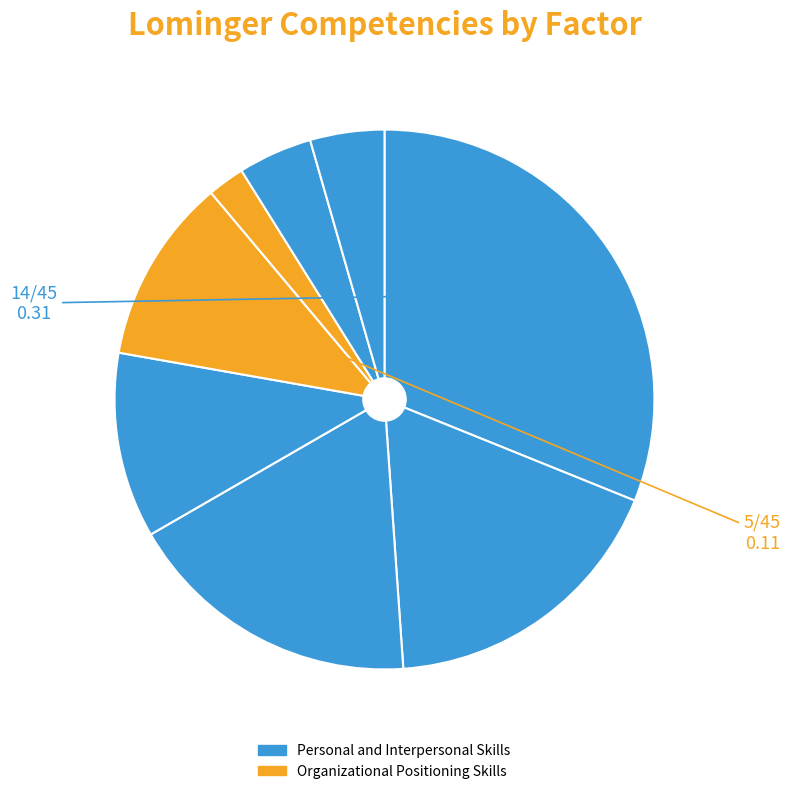

How many segments does this pie chart have?

8